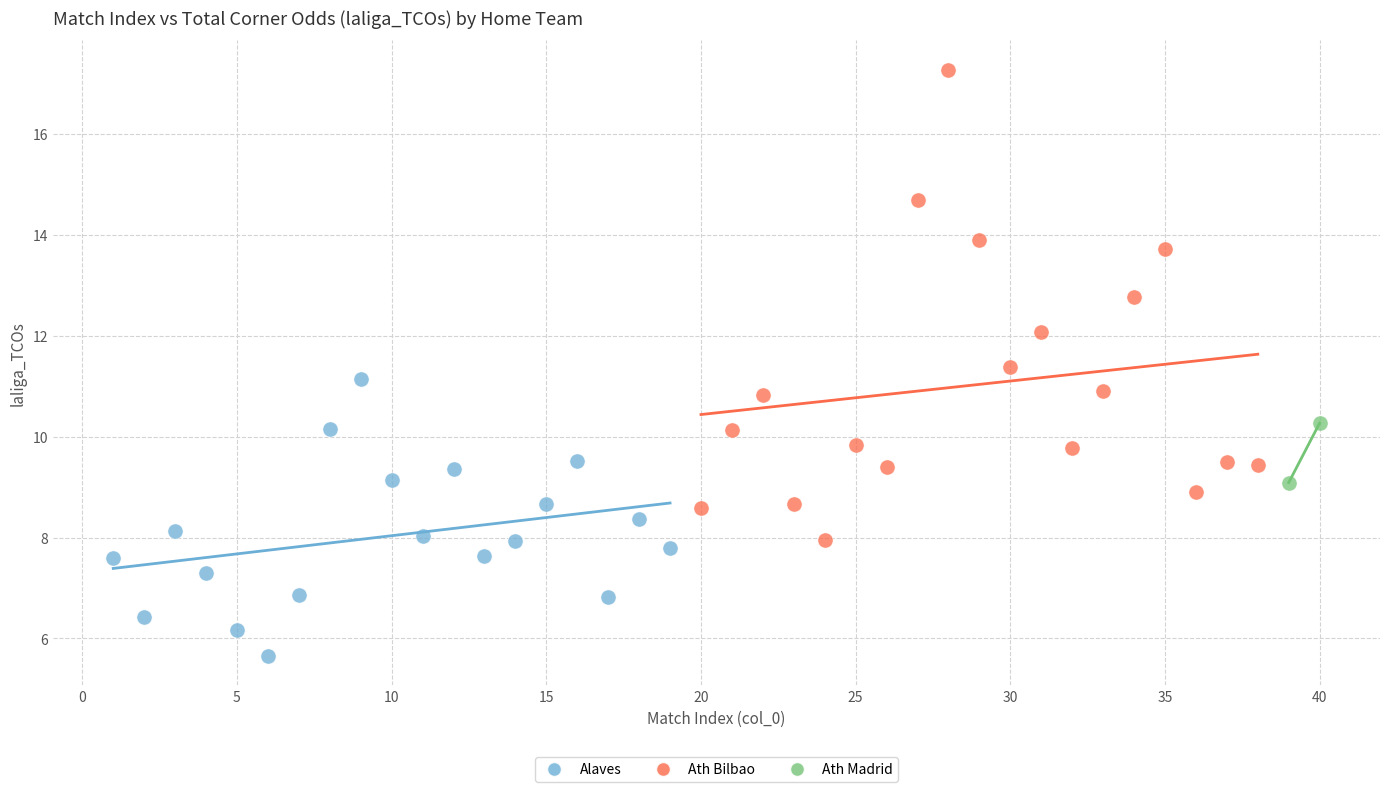

Which series contains the lowest Y value?

Alaves